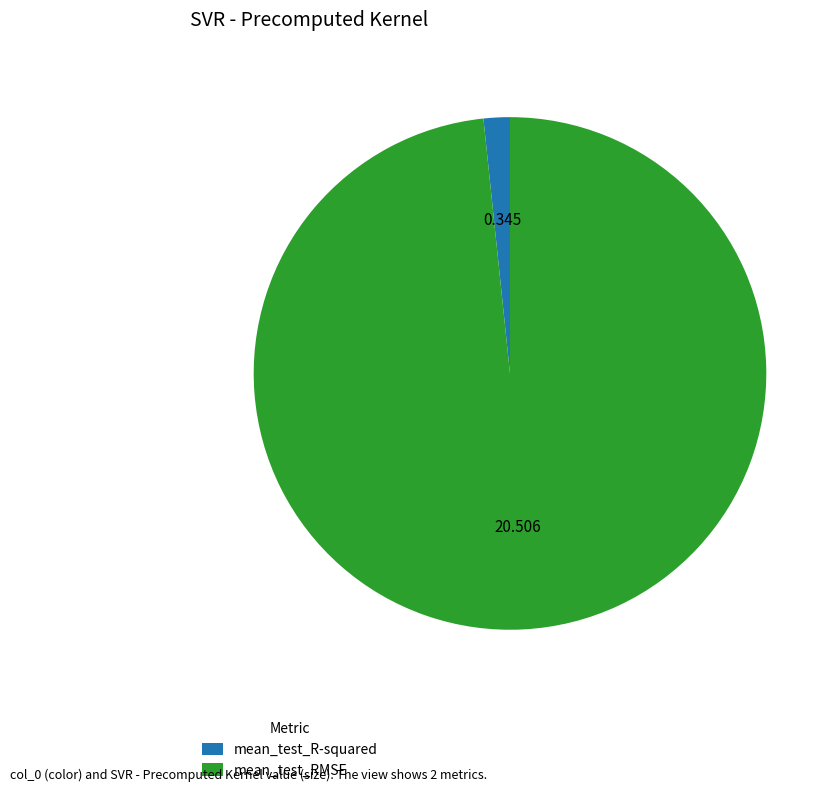

Which has a higher value, mean_test_RMSE or mean_test_R-squared?

mean_test_RMSE